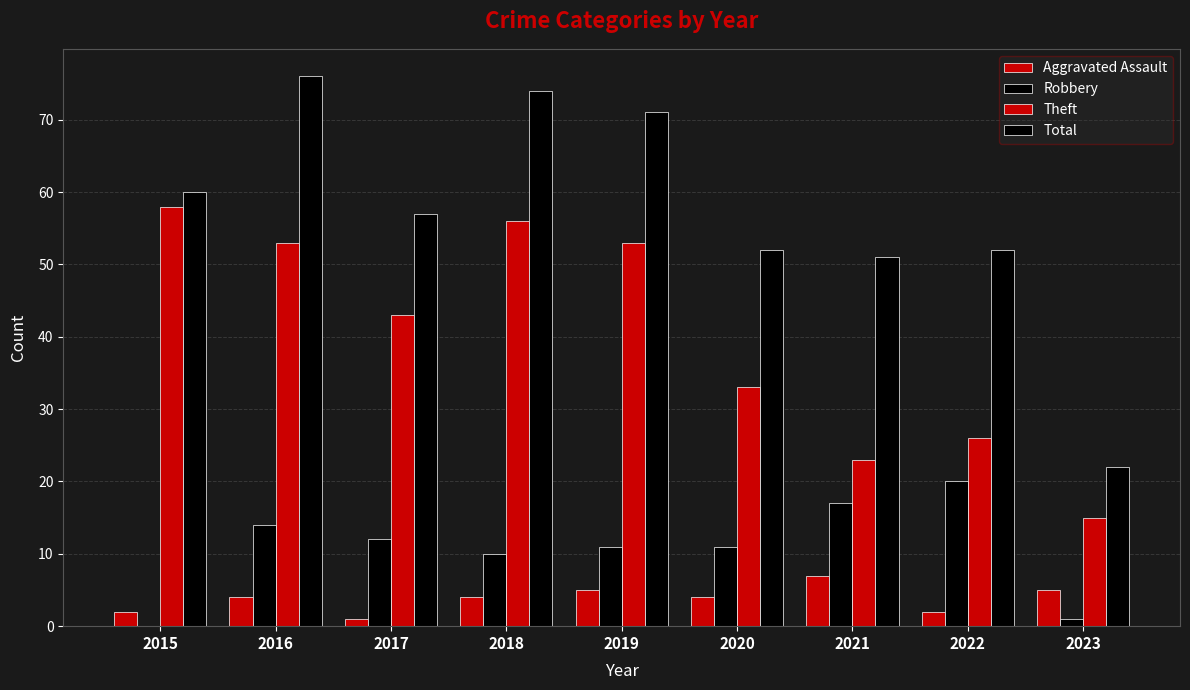

At how many categories does at least one series exceed 18?

9